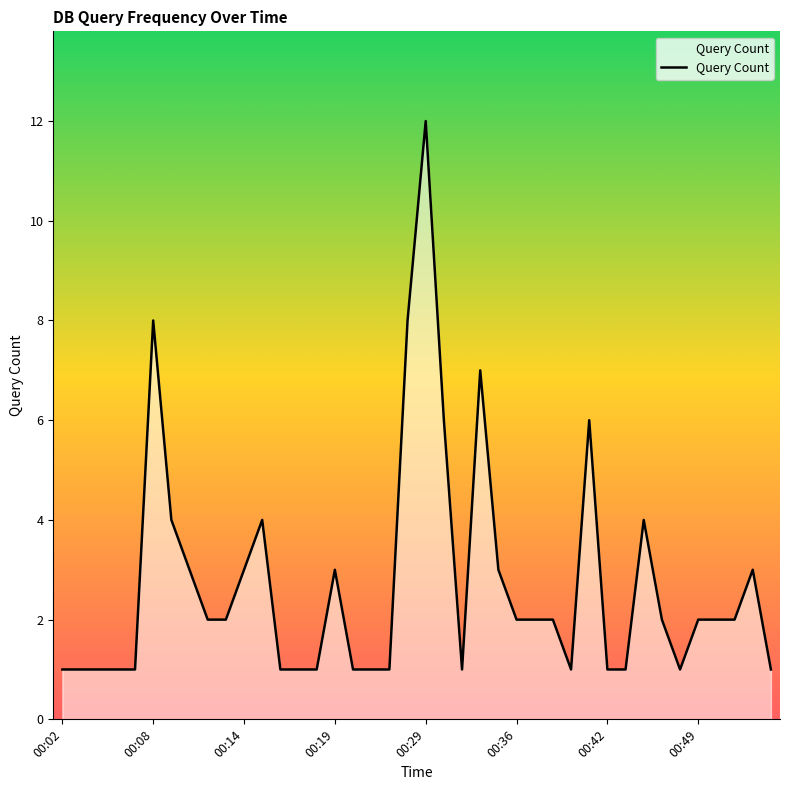

What is the greatest value displayed?

12